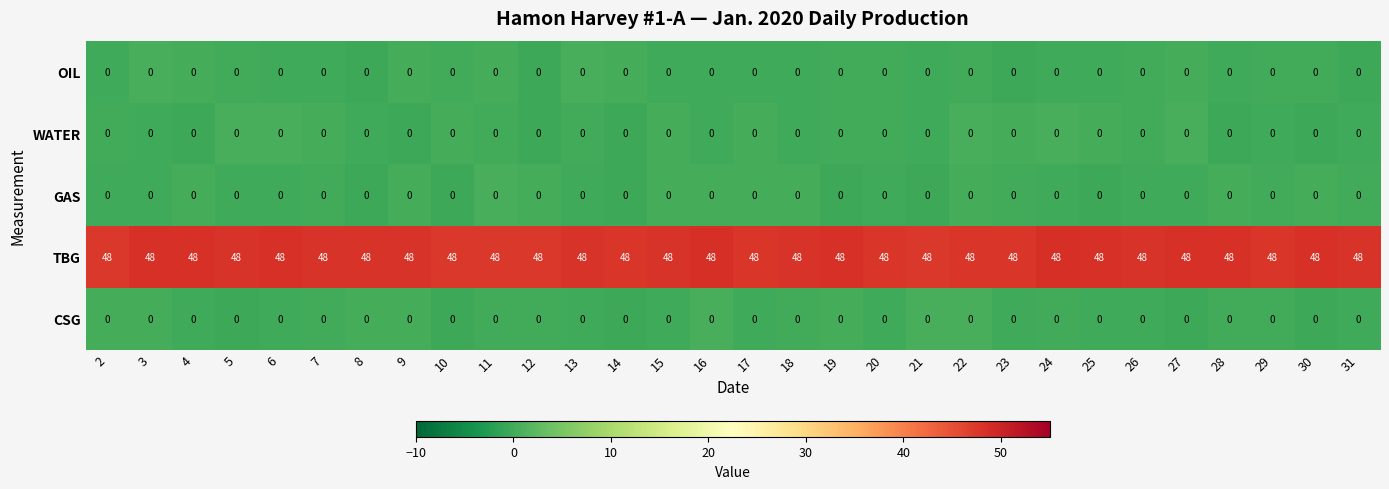

What is the total value across all series at 22?

48